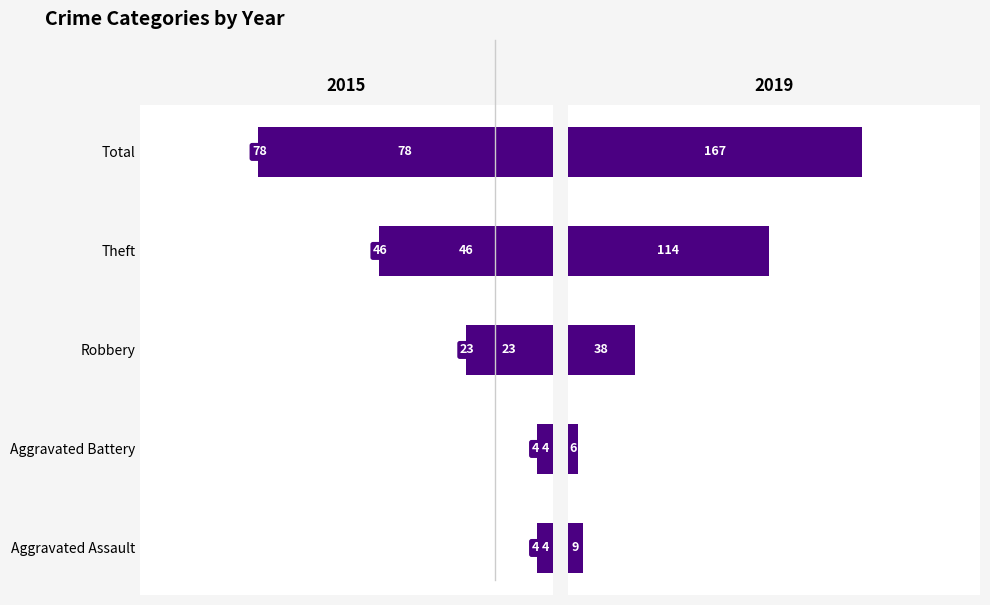

Which has a higher value, Robbery or Aggravated Battery?

Robbery